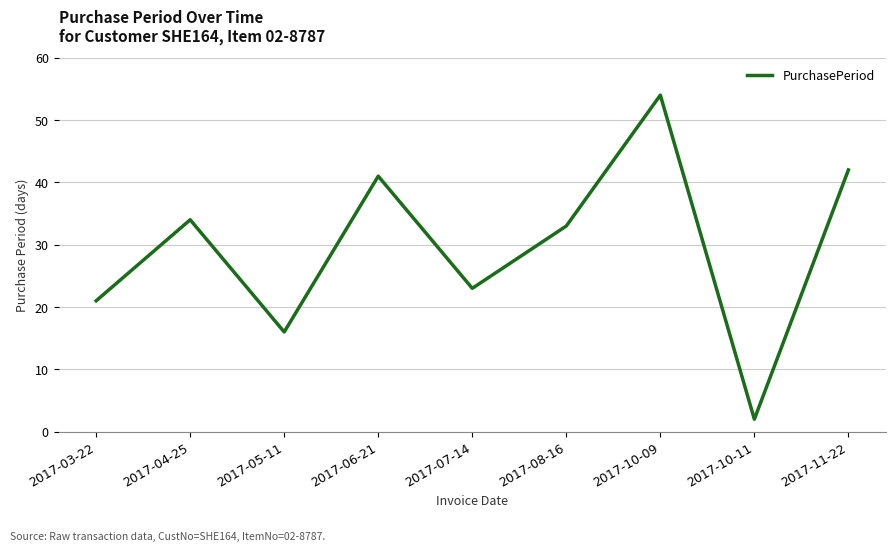

List the labels in order of value, largest first.

2017-10-09, 2017-11-22, 2017-06-21, 2017-04-25, 2017-08-16, 2017-07-14, 2017-03-22, 2017-05-11, 2017-10-11